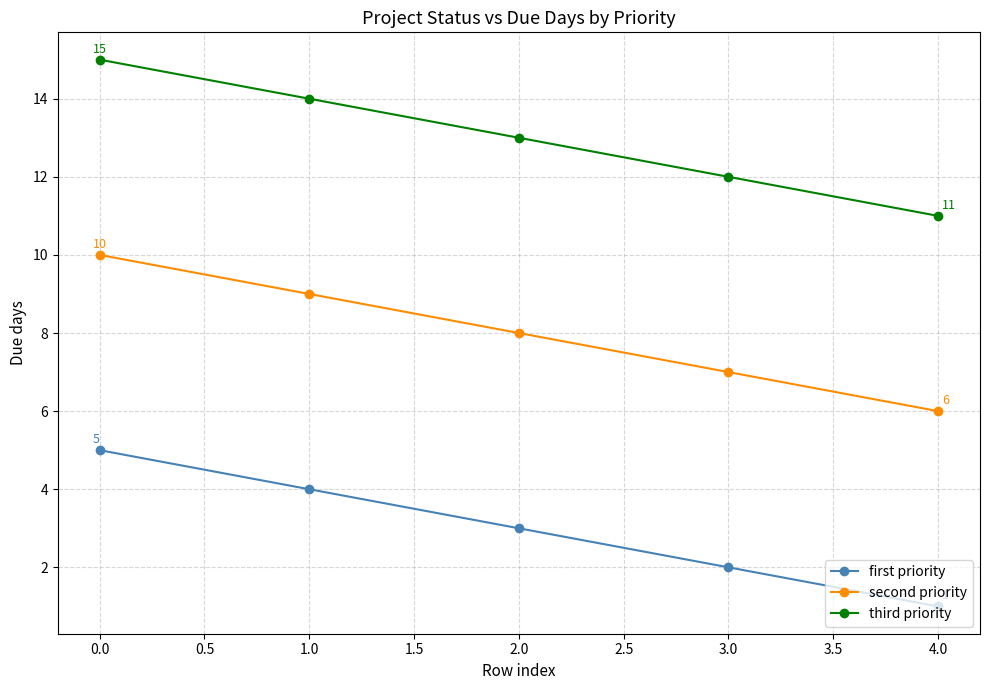

True or false: third priority and first priority cross at least once.

False